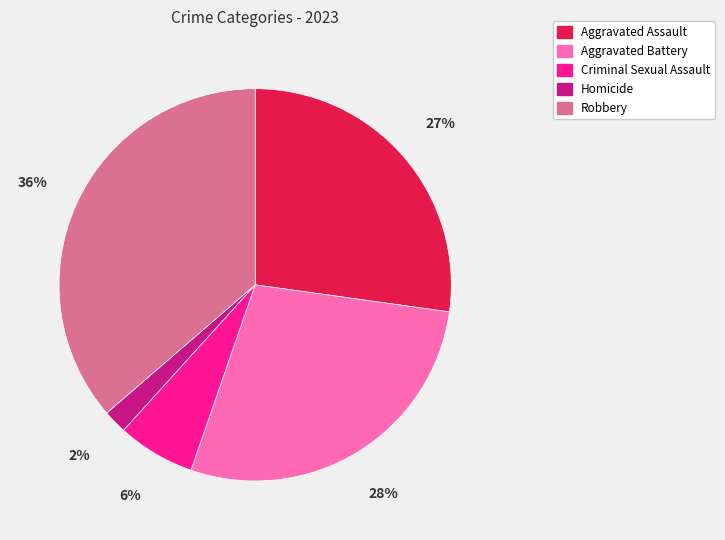

How many slices are in this pie chart?

5